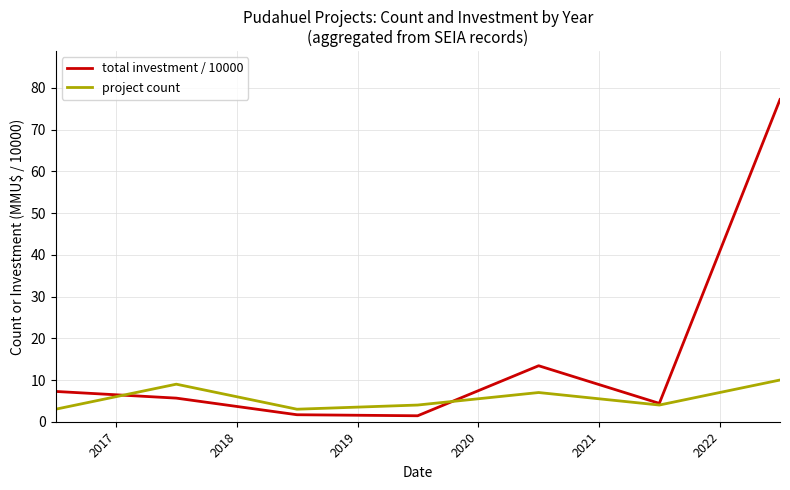

True or false: project count has more than 1 points higher than both neighbors.

True